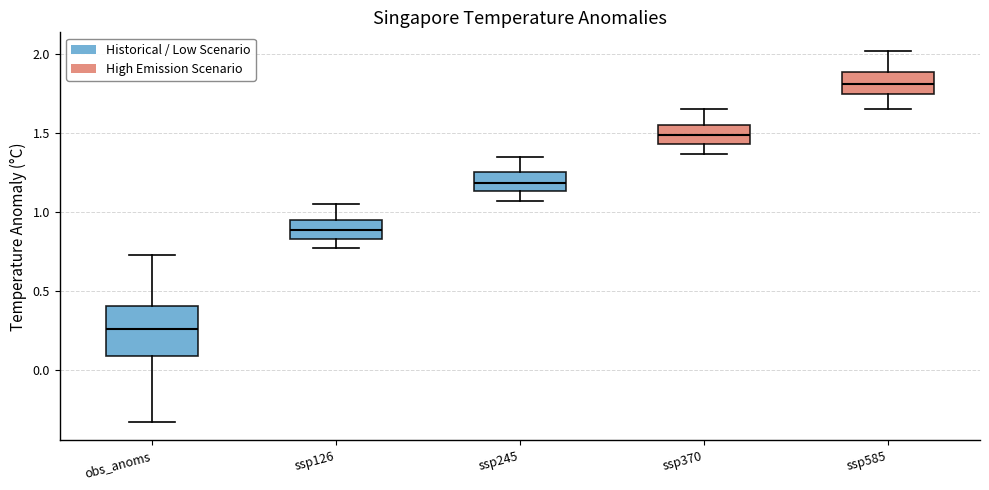

Which box has the highest median line?

ssp585